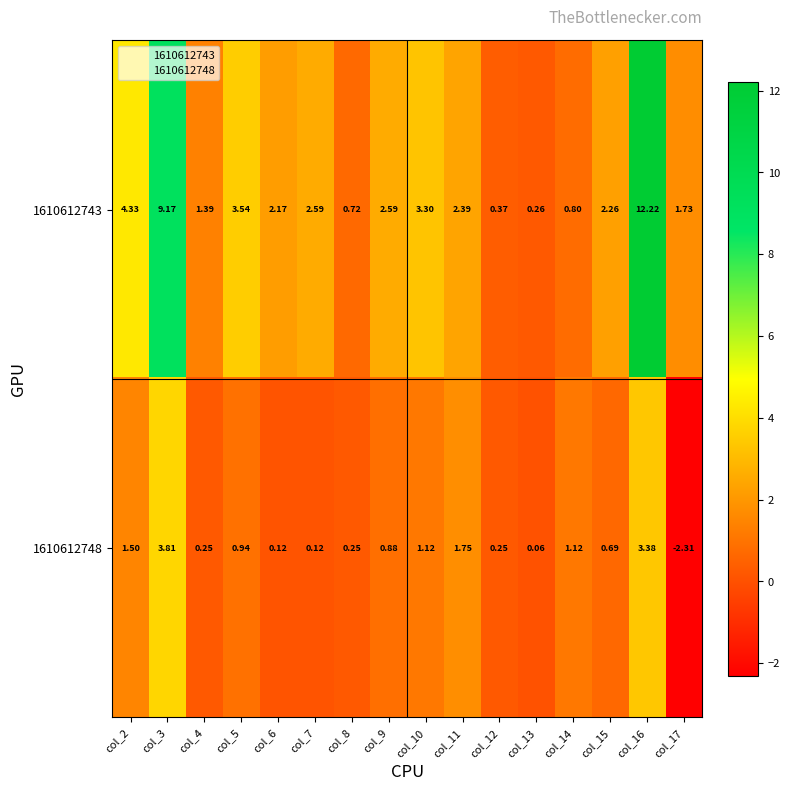

What is the smallest value displayed?

-2.3